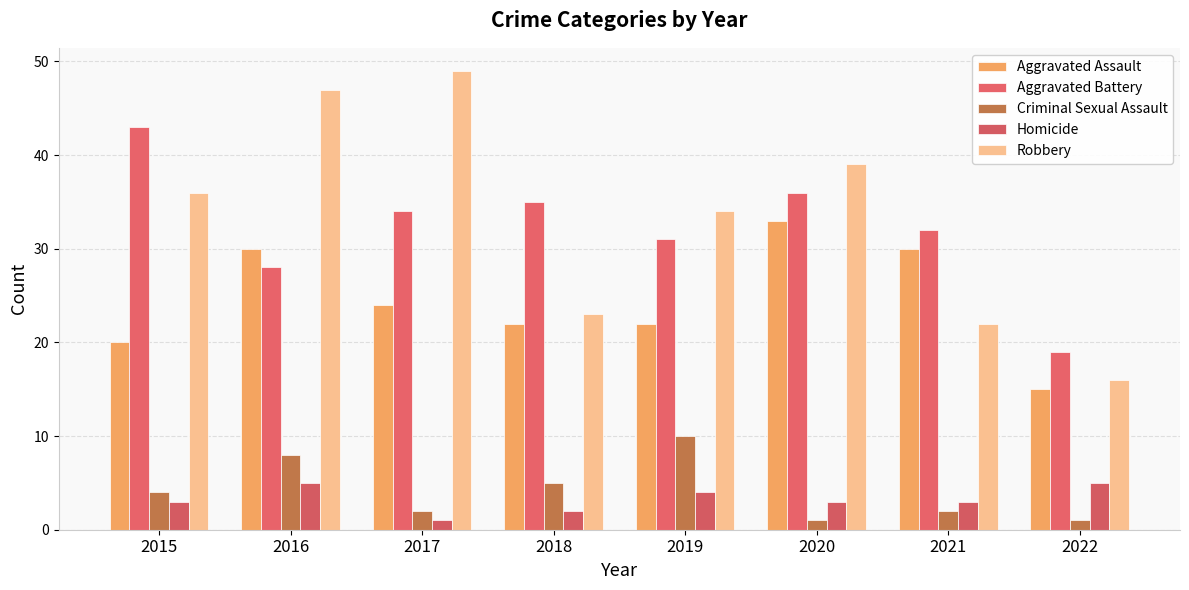

Which series has the largest total across all categories?

Robbery